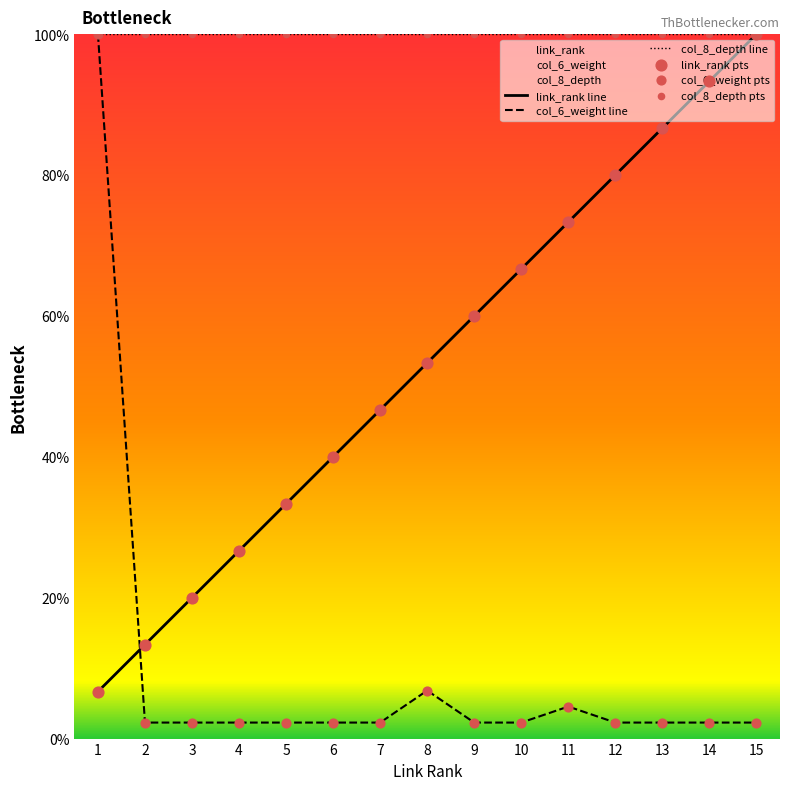

Which series has the largest total across all categories?

col_8_depth line